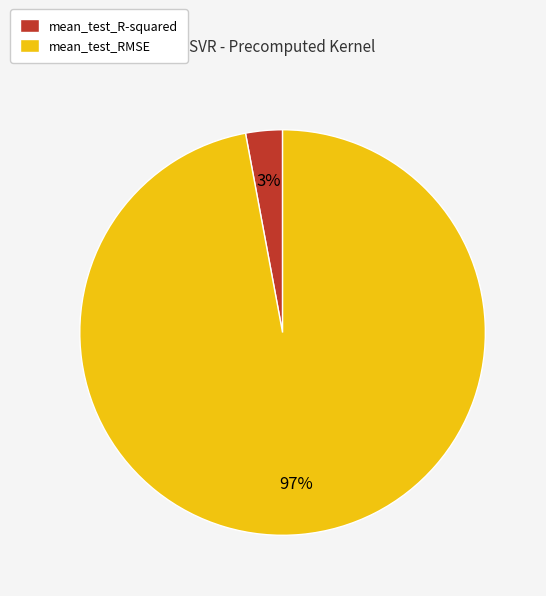

To the nearest percent, what portion does mean_test_R-squared represent?

3%